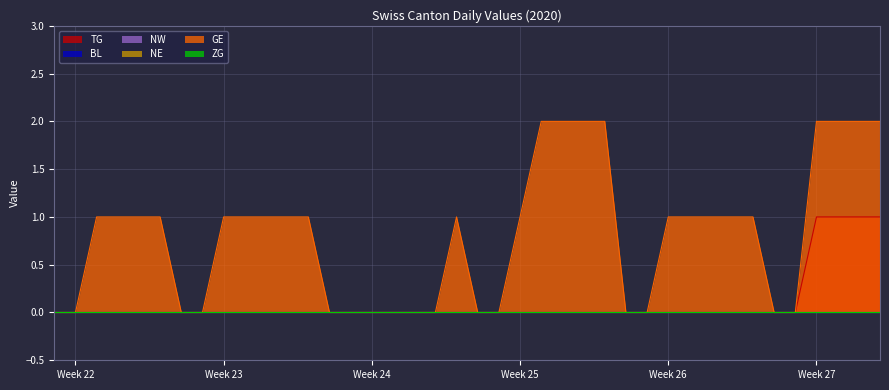

Which series has the largest total across all categories?

GE